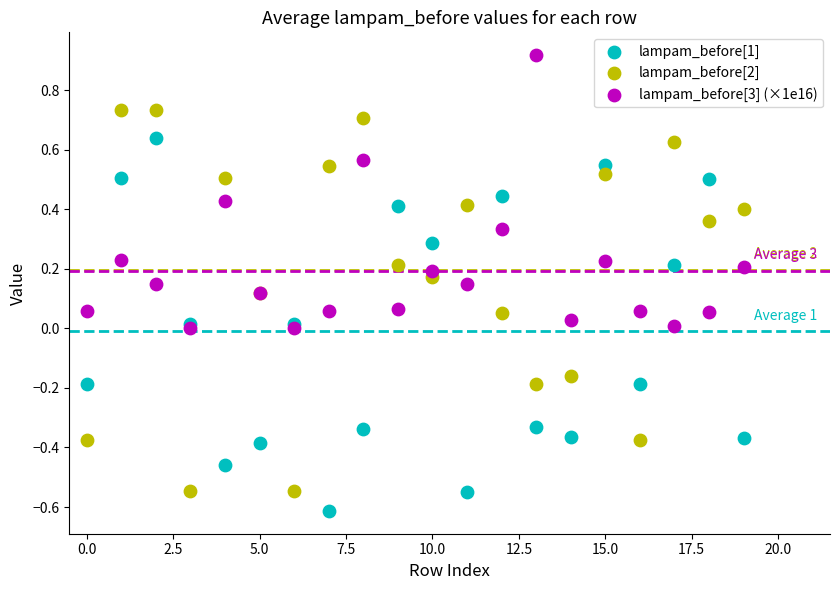

What are all the series names shown in the legend?

lampam_before[1], lampam_before[2], lampam_before[3] (×1e16)